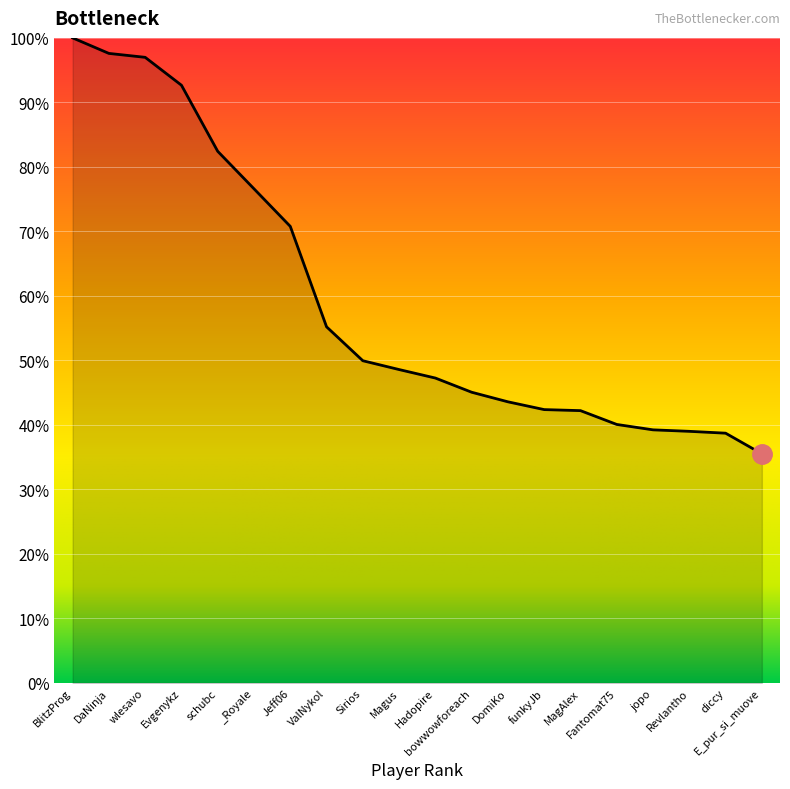

Does the chart have visible grid lines?

Yes